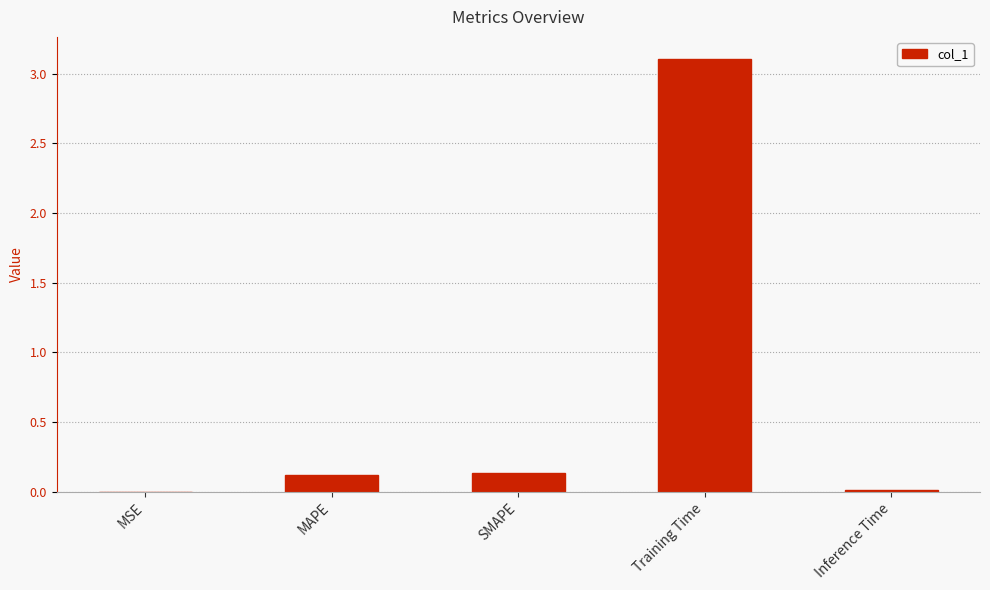

What value does the data have at Training Time?

3.1